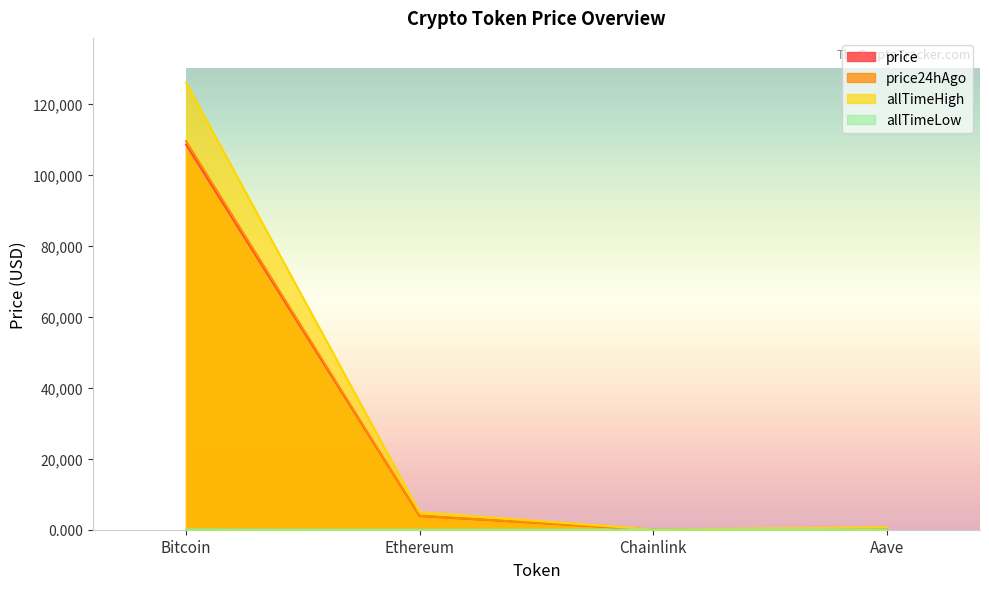

Does the chart display data point markers on the line(s)?

No